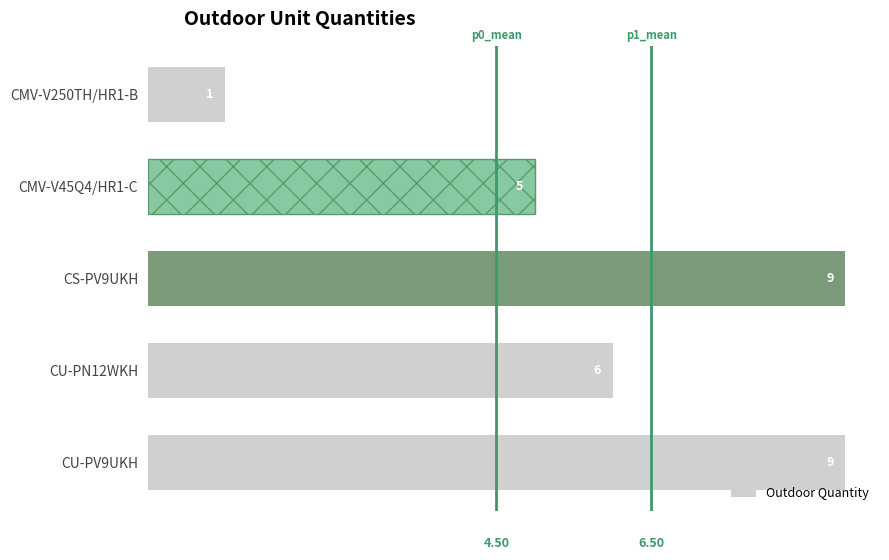

How many series are shown in this chart?

1